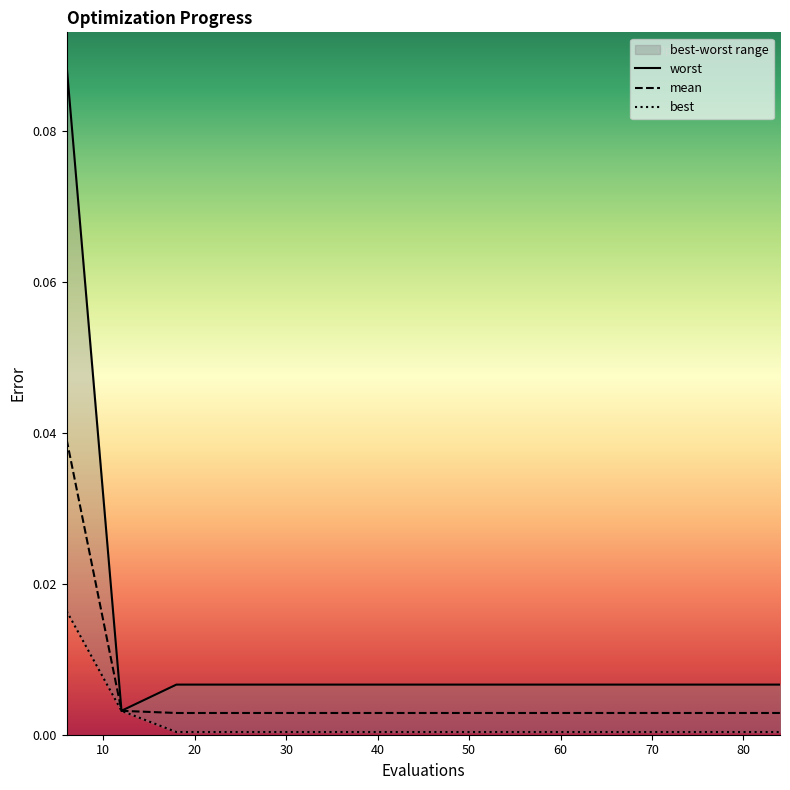

Rank the series by their maximum value, from highest to lowest.

worst, mean, best